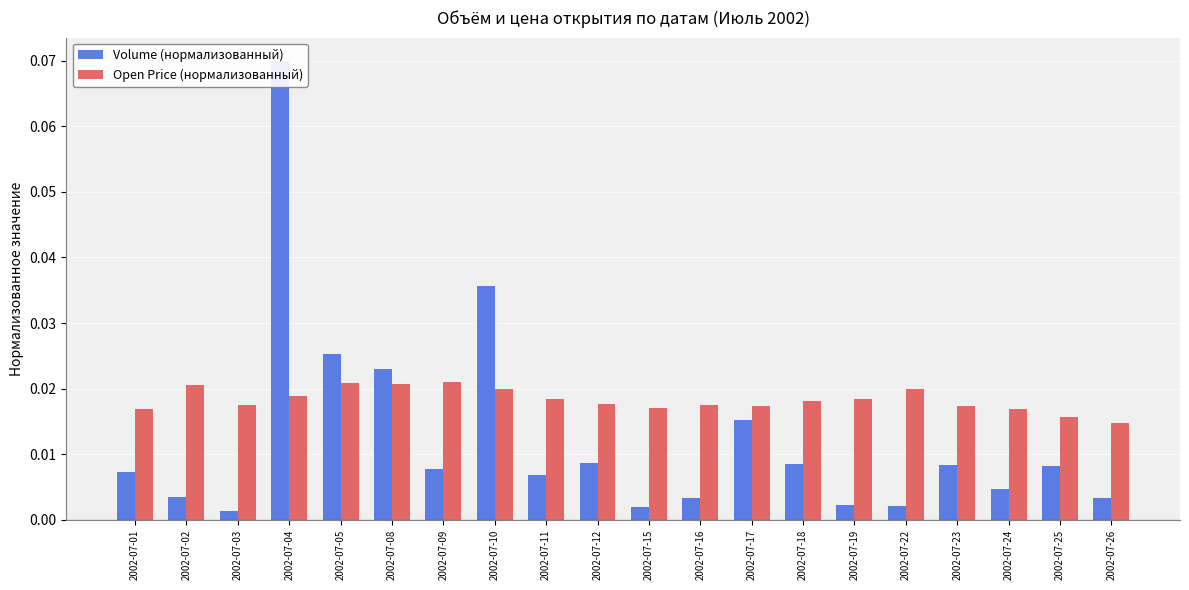

Reading left to right, list all the values displayed in this chart.

Volume (нормализованный): 0.0	0.0	0.0	0.1	0.0	0.0	0.0	0.0	0.0	0.0	0.0	0.0	0.0	0.0	0.0	0.0	0.0	0.0	0.0	0.0
Open Price (нормализованный): 0.0	0.0	0.0	0.0	0.0	0.0	0.0	0.0	0.0	0.0	0.0	0.0	0.0	0.0	0.0	0.0	0.0	0.0	0.0	0.0